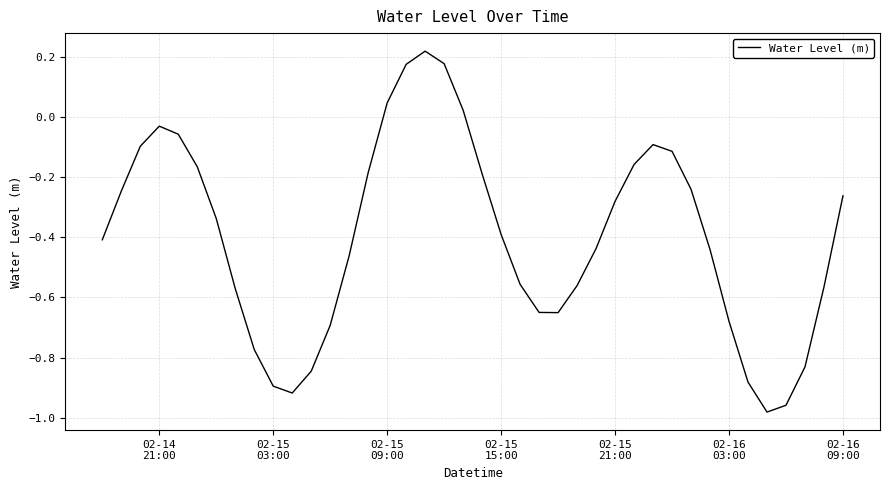

What is the difference between the maximum and minimum values?

1.2